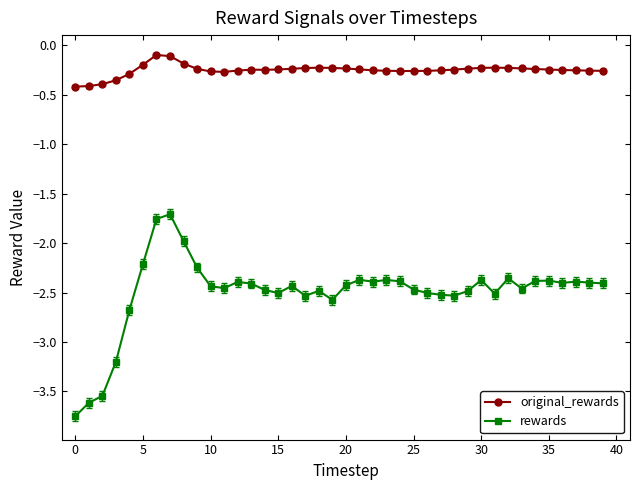

Rank the series by their average value, from lowest to highest.

rewards, original_rewards